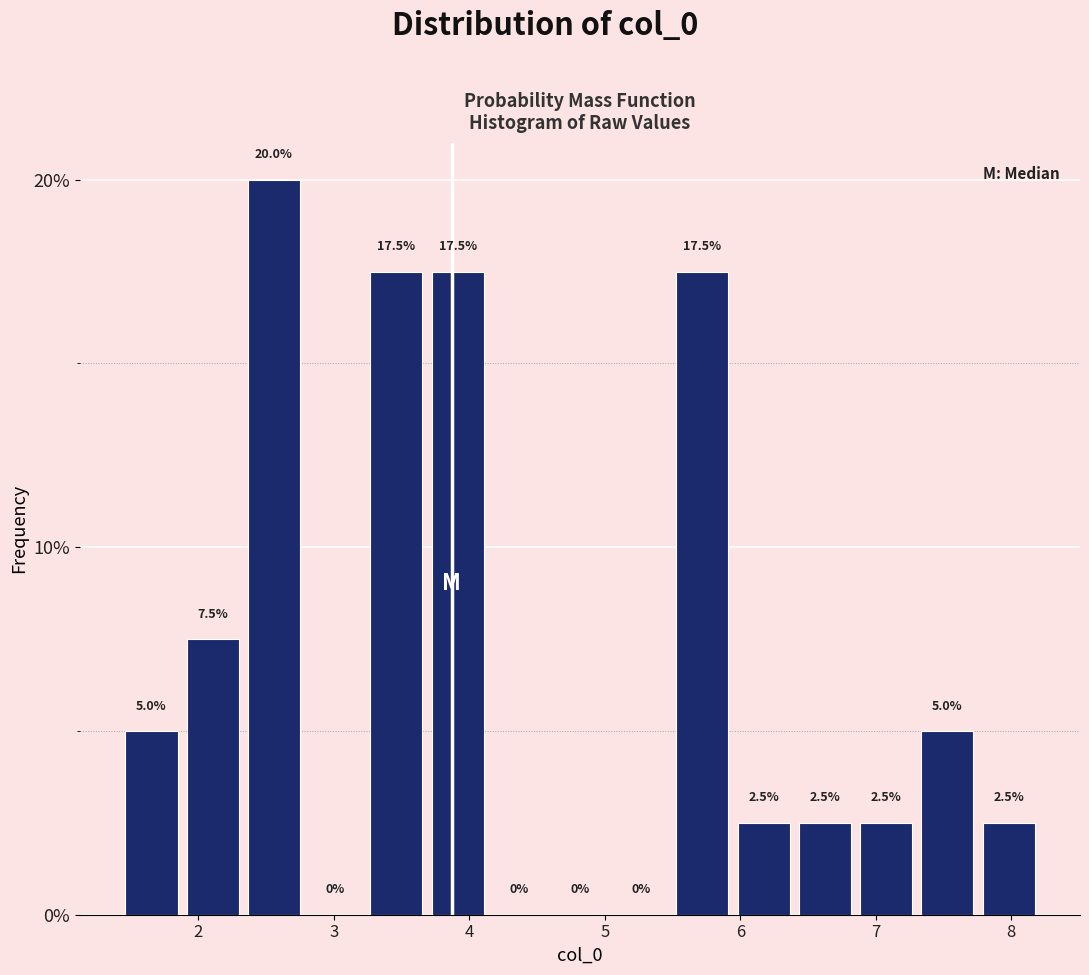

Over which range of the x-axis is the bar tallest?

2.3 to 2.8